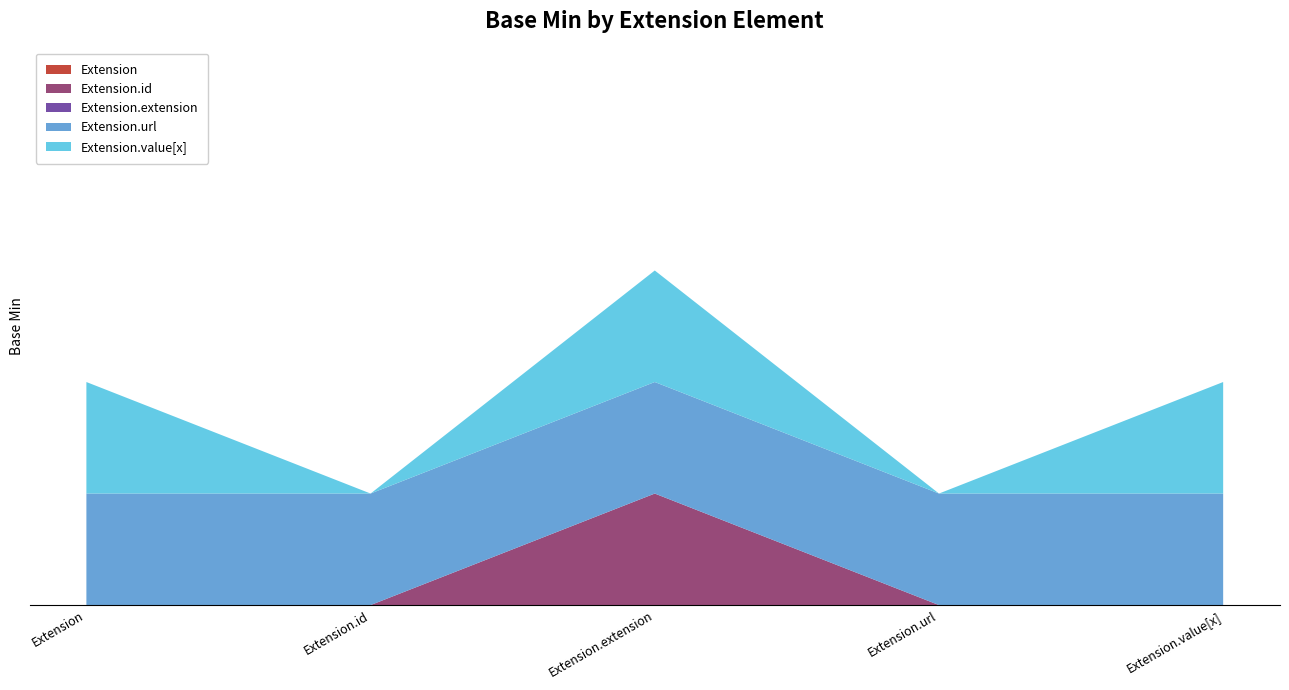

Reading left to right, what are all the values shown in this chart?

Extension: 0	0	0	0	0
Extension.id: 0	0	1	0	0
Extension.extension: 0	0	0	0	0
Extension.url: 1	1	1	1	1
Extension.value[x]: 1	0	1	0	1